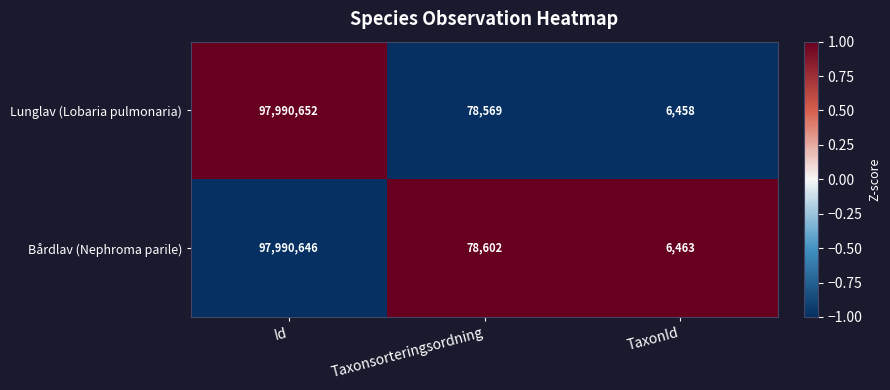

What is the difference between the highest and lowest values at TaxonId?

5